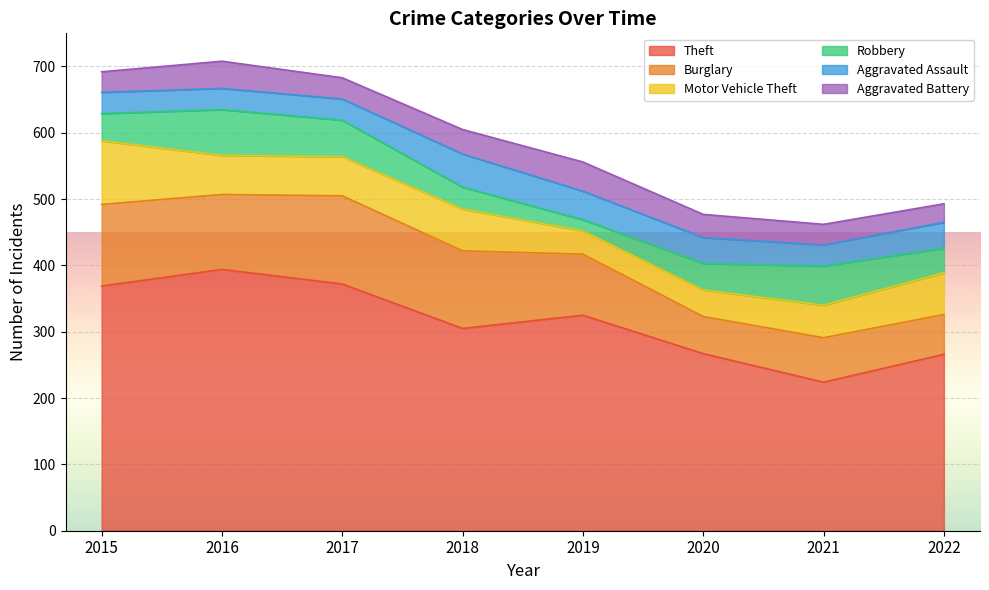

At which category is the sum across all series the highest?

2016